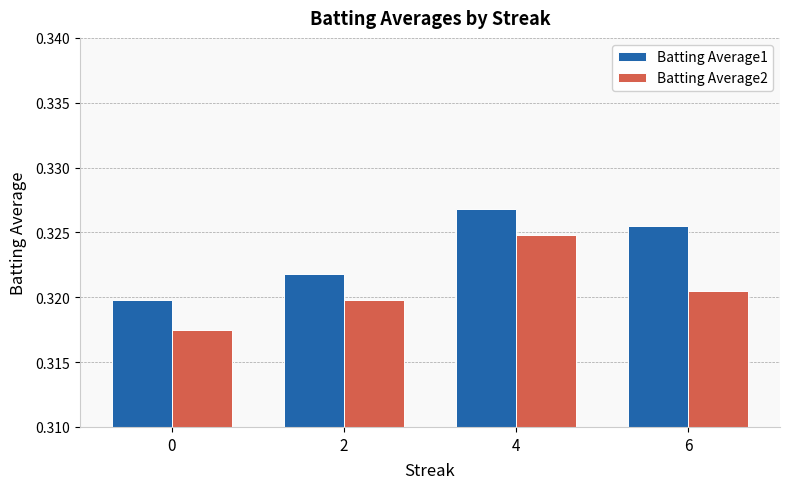

Which series changed the most between 2 and 6?

Batting Average1